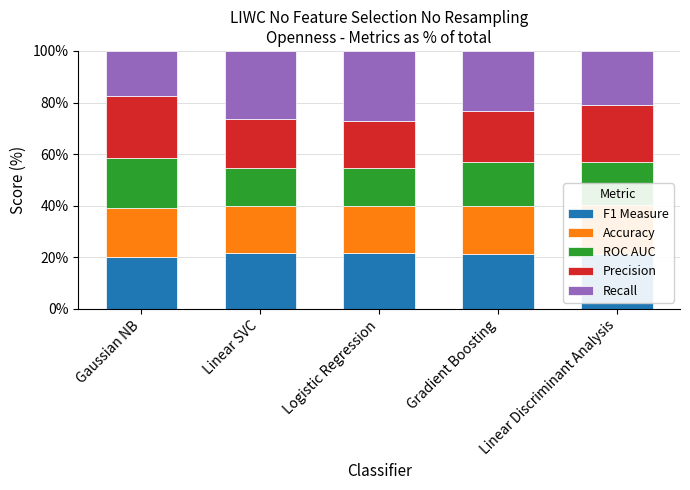

What is the minimum value for F1 Measure?

20.1